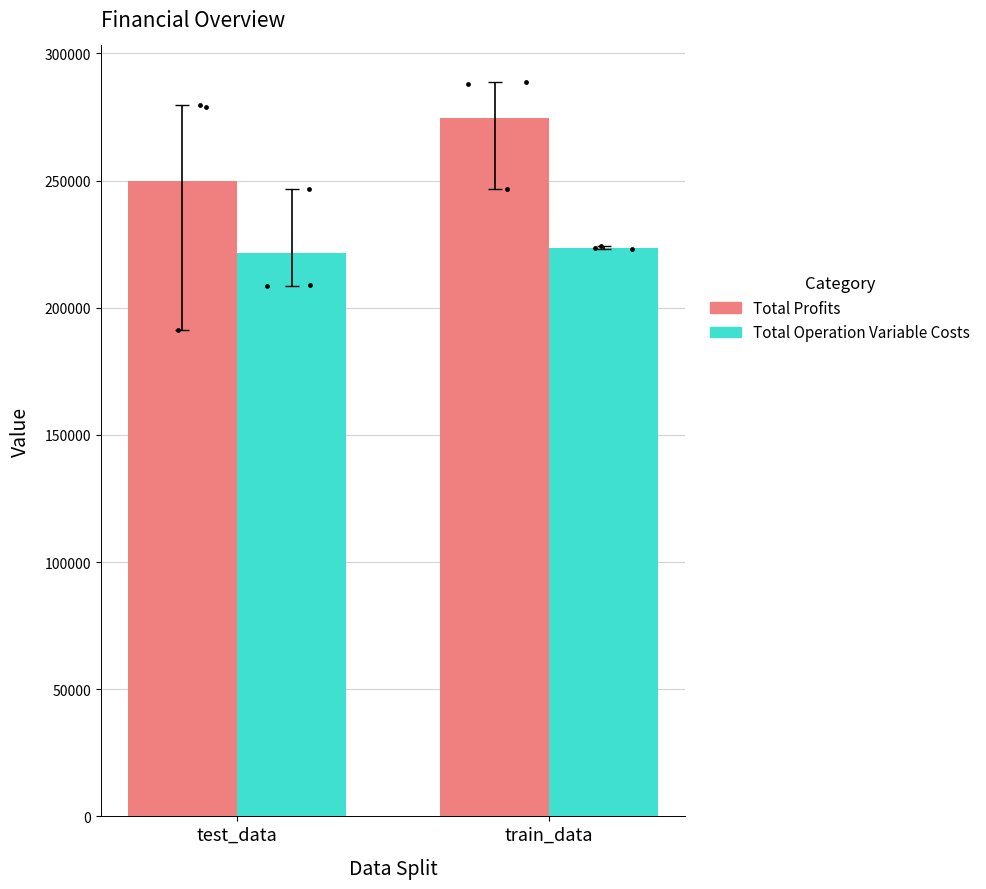

Which series reaches the maximum Y coordinate?

Total Profits